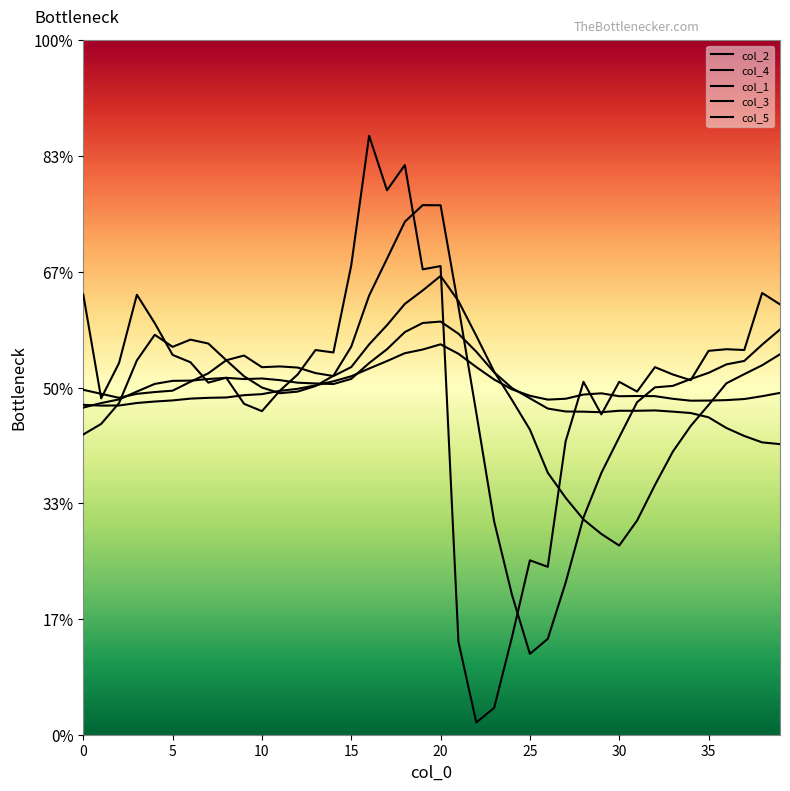

What is the sum of all col_1 values?

28.8